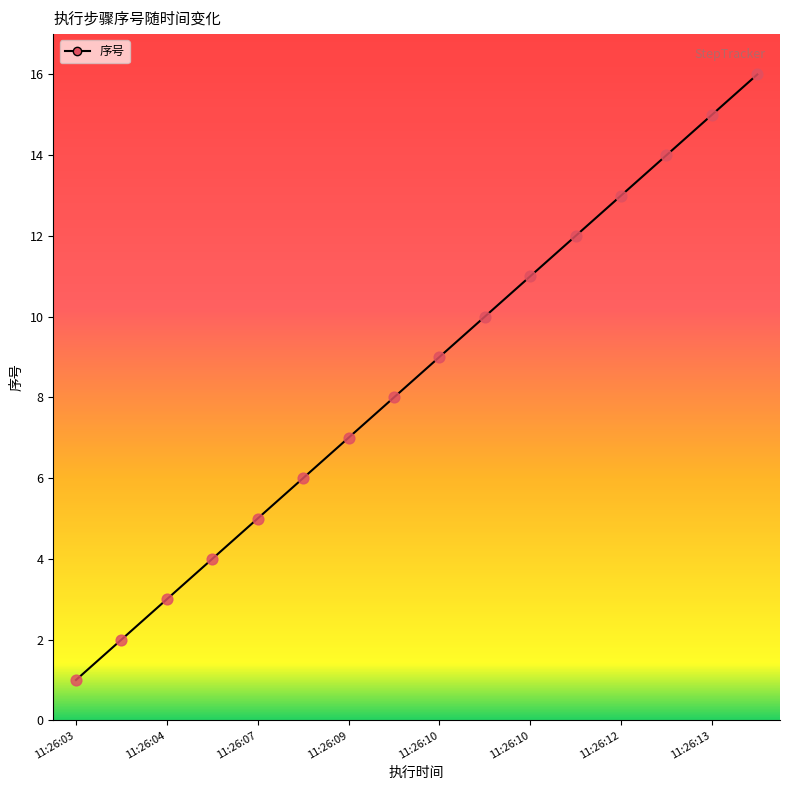

What is the difference between the maximum and minimum values?

15